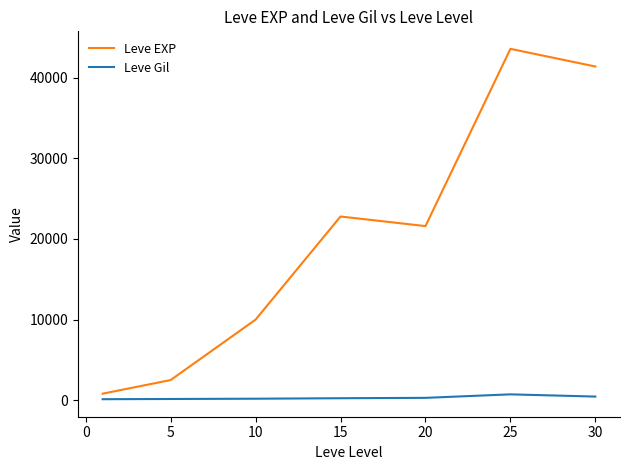

What is the difference between the maximum and second lowest values in the Leve EXP series?

41110